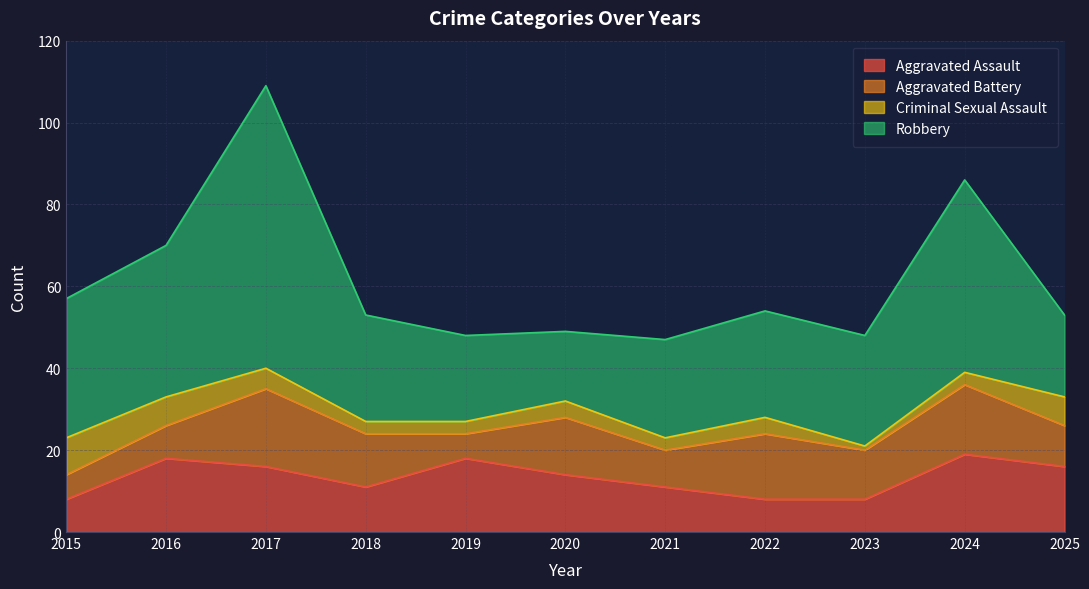

How many interior local valleys does the Robbery series have?

1